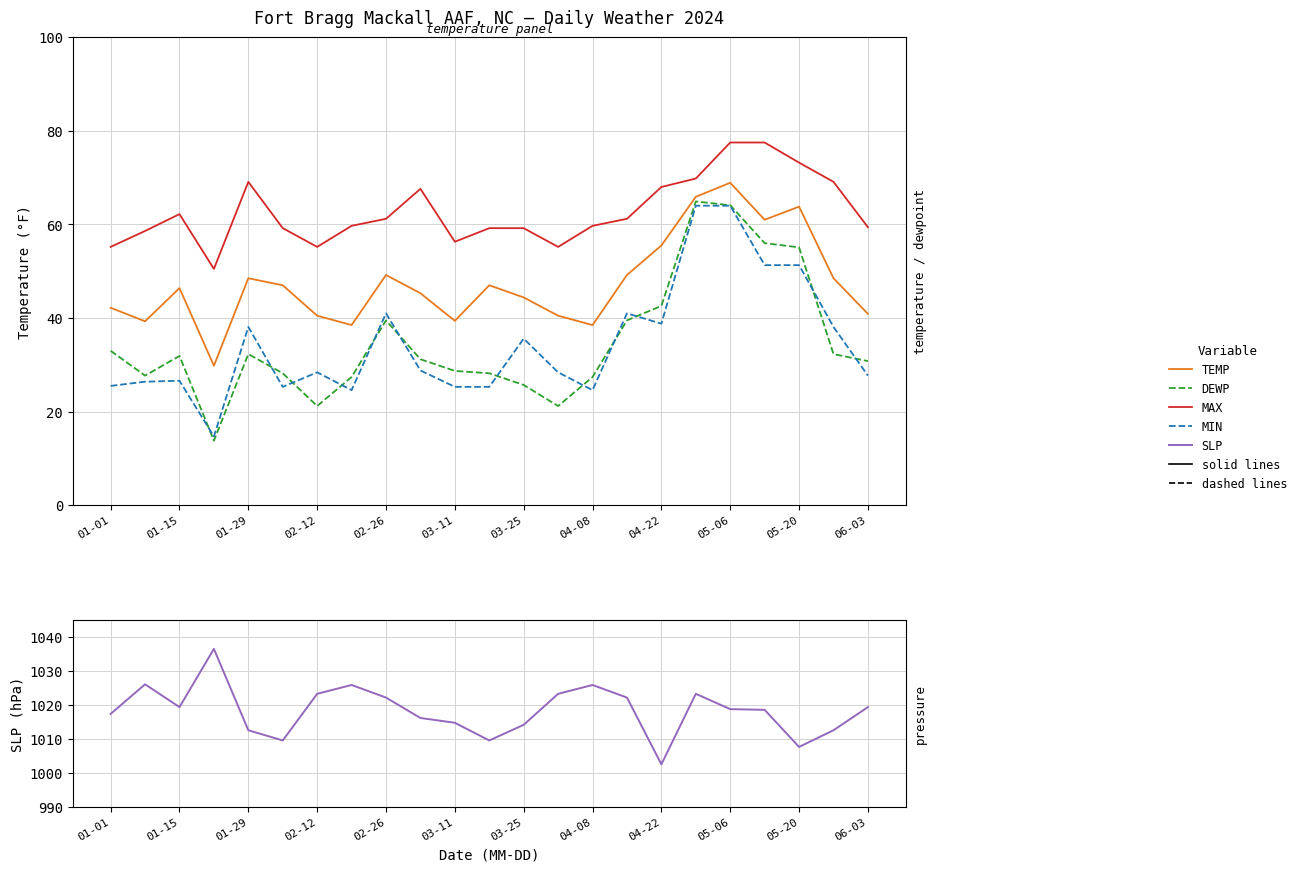

Reading left to right, list all the values displayed in this chart.

TEMP: 42.2	39.3	46.4	29.8	48.5	47.0	40.5	38.5	49.2	45.3	39.4	47.0	44.4	40.5	38.5	49.2	55.5	65.9	68.9	61.0	63.8	48.5	40.9
DEWP: 33.0	27.7	31.9	13.8	32.3	28.2	21.2	27.4	39.5	31.2	28.7	28.2	25.7	21.2	27.4	39.5	42.6	64.9	64.1	56.0	55.1	32.3	30.8
MAX: 55.2	58.6	62.2	50.5	69.1	59.2	55.2	59.7	61.2	67.6	56.3	59.2	59.2	55.2	59.7	61.2	68.0	69.8	77.5	77.5	73.2	69.1	59.4
MIN: 25.5	26.4	26.6	14.7	38.1	25.3	28.4	24.6	41.0	28.8	25.3	25.3	35.6	28.4	24.6	41.0	38.8	64.0	64.0	51.3	51.3	38.1	27.7
SLP: 1017.4	1026.1	1019.4	1036.5	1012.6	1009.6	1023.3	1025.9	1022.2	1016.2	1014.8	1009.6	1014.2	1023.3	1025.9	1022.2	1002.6	1023.3	1018.8	1018.6	1007.7	1012.6	1019.4